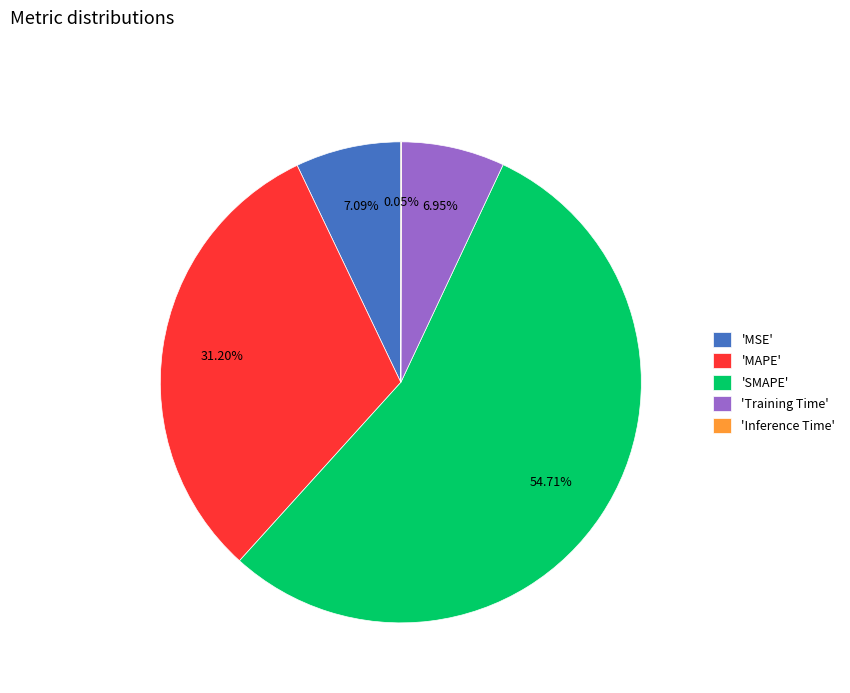

Does any single category account for the majority?

Yes